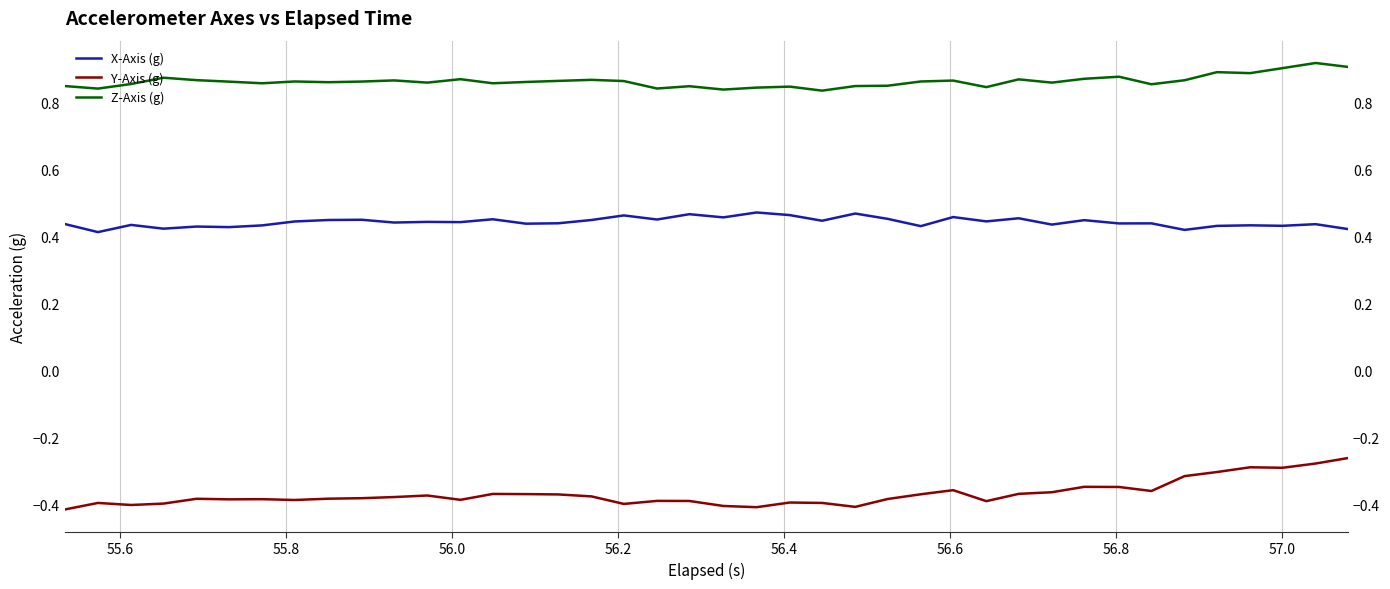

Does the chart display data point markers on the line(s)?

No